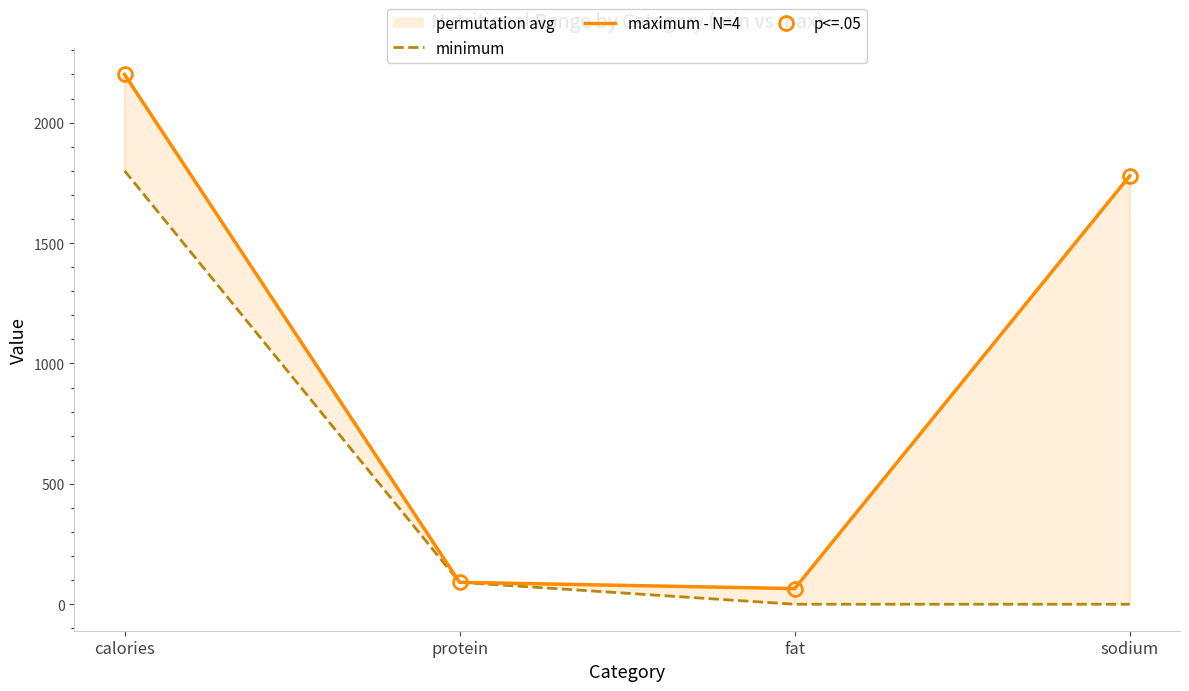

What position from the right is calories?

4